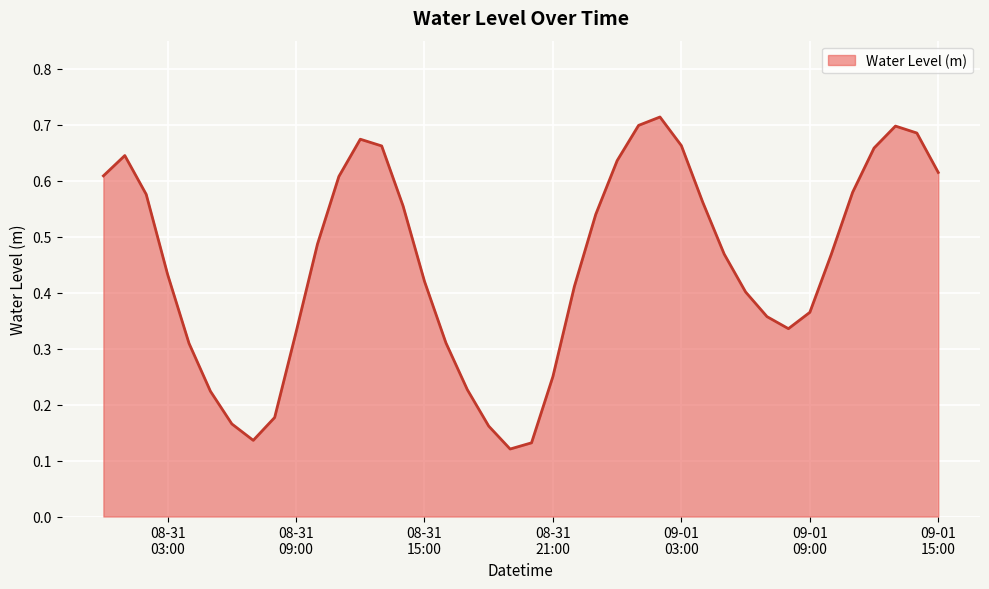

Does the chart display data point markers on the line(s)?

No